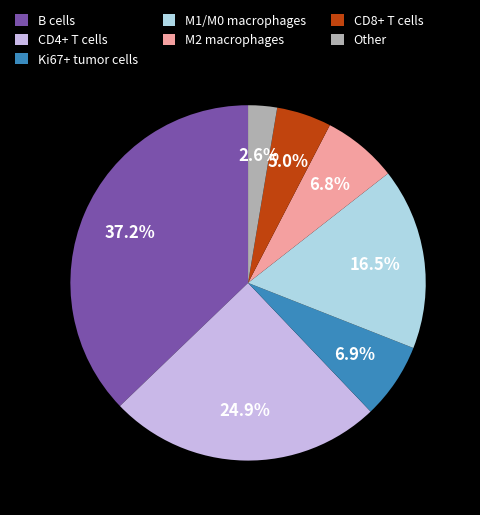

Which has a higher value, Ki67+ tumor cells or CD8+ T cells?

Ki67+ tumor cells